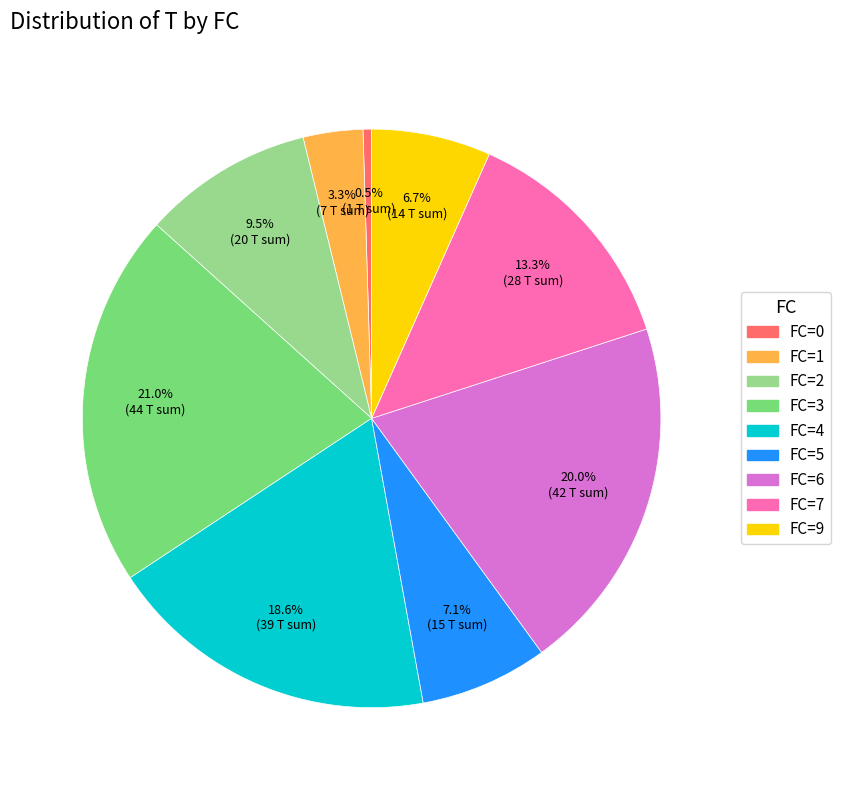

Is there a majority slice in this chart?

No